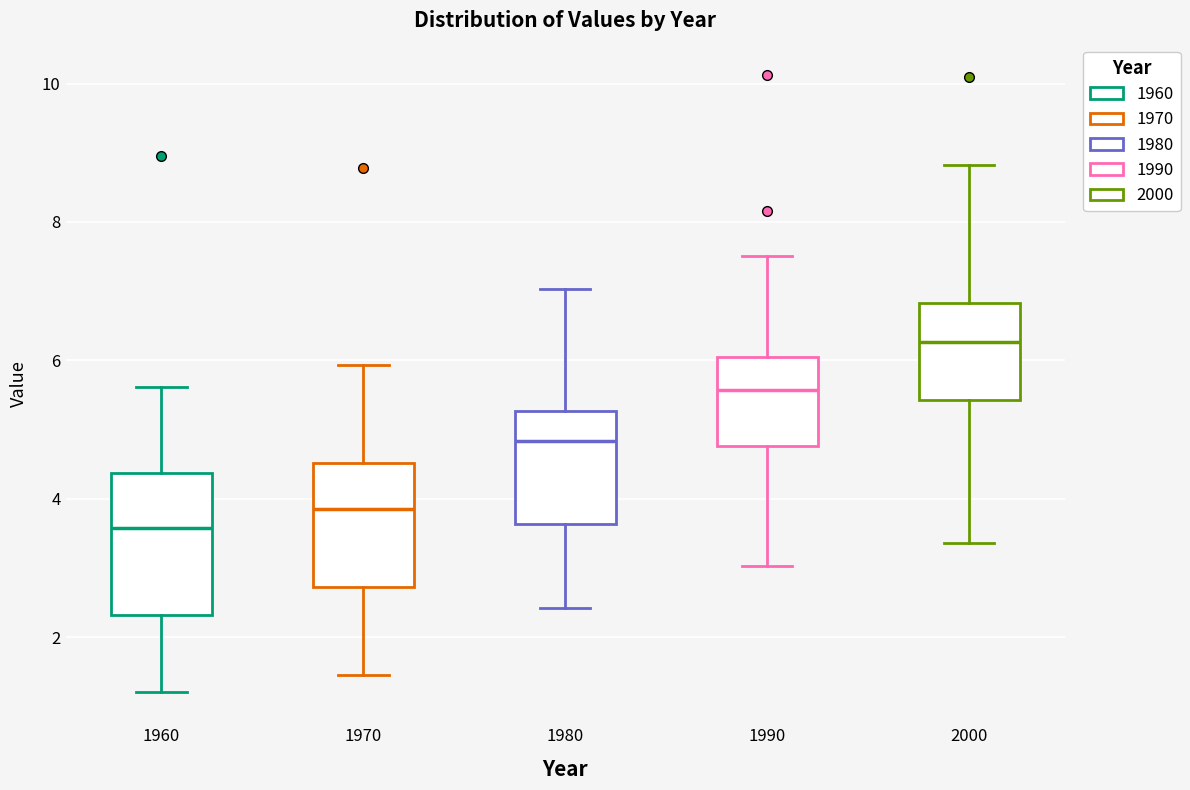

Where does the lower whisker of the box at x = 1990 end on the y-axis? The values are not printed on the chart, so give them approximately, as read against the axis.

3.0